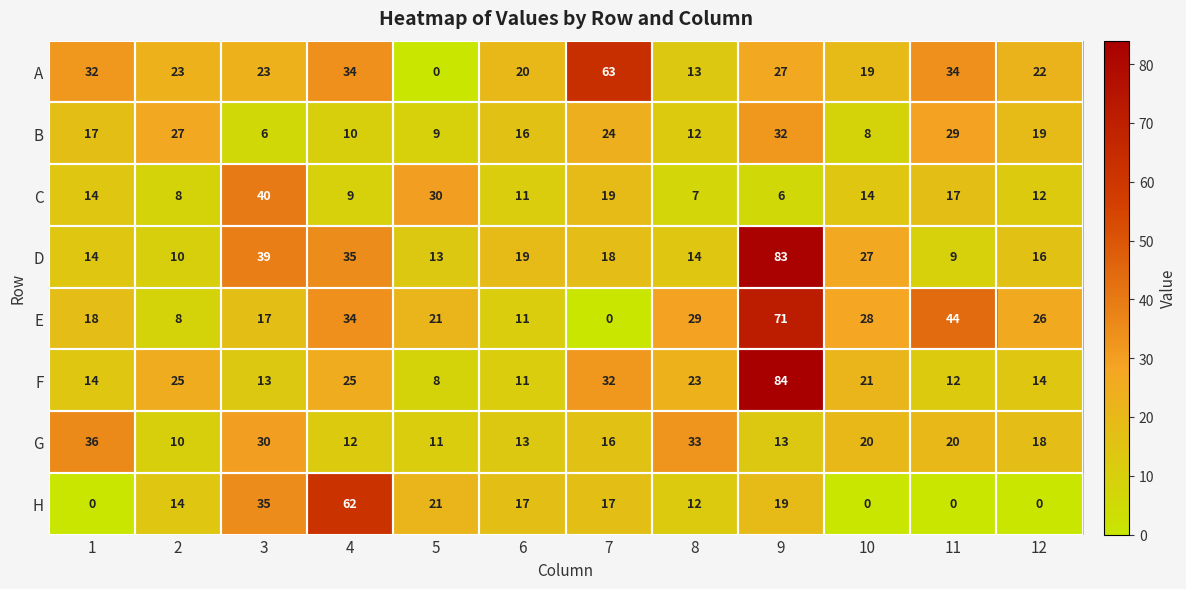

Is the value of C at 5 greater than the value of A at 6?

Yes